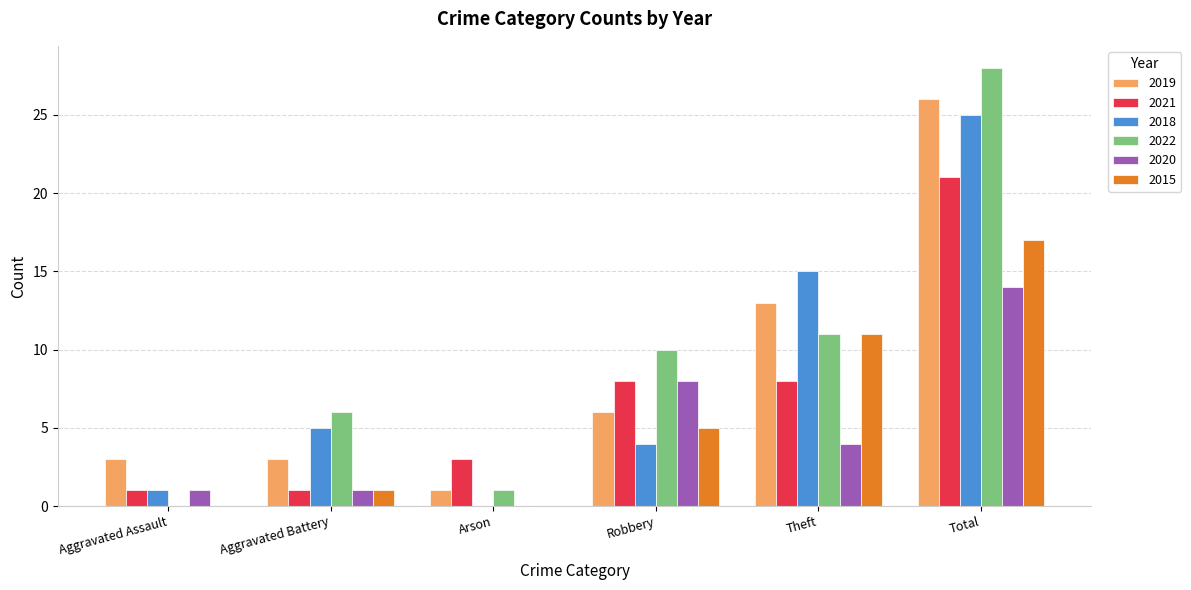

True or false: 2018 has a value of 25 at Total.

True